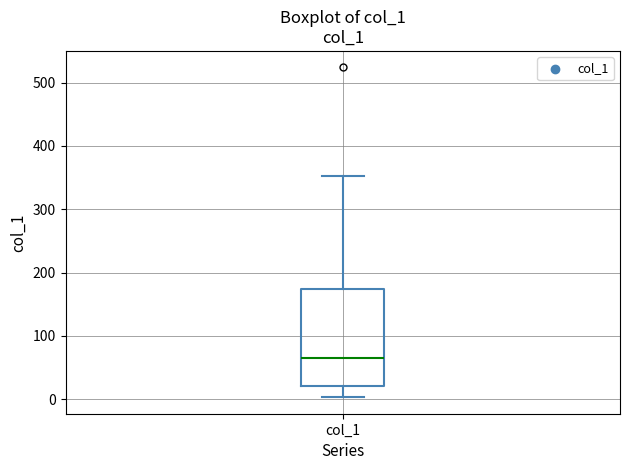

Transcribe this box plot: give where the median line is, the range the box spans, and where the two whiskers end, as read against the y-axis. The values are not printed on the chart, so give them approximately, as read against the axis.

median 70, box 20 to 170, whiskers 0 to 350